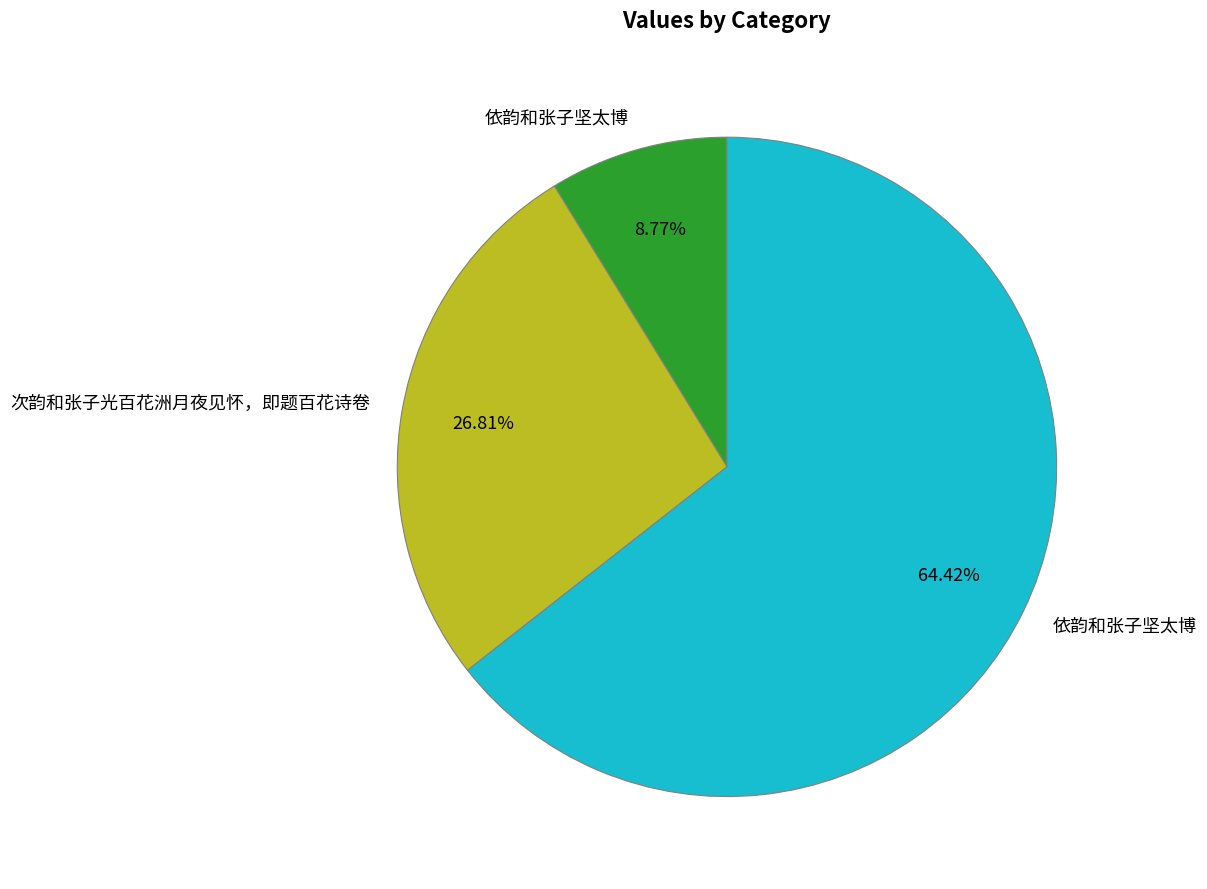

Is there a majority slice in this chart?

Yes